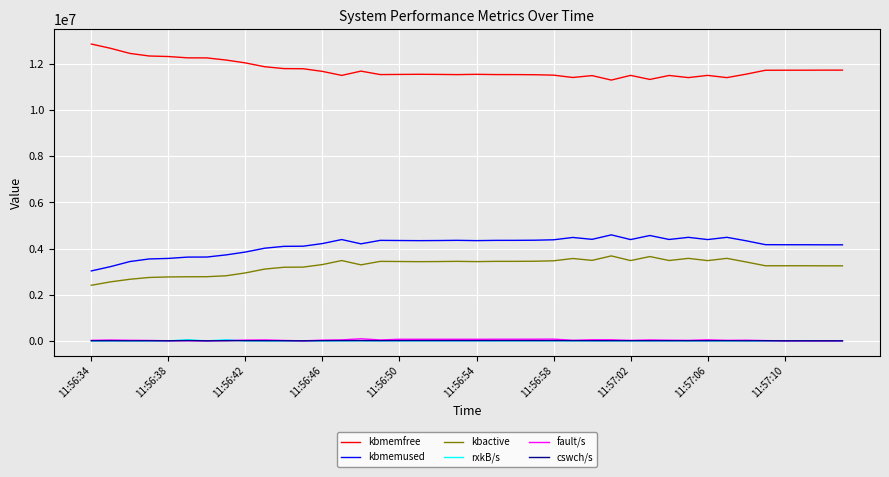

In kbactive, how many points are higher than both neighbors (excluding endpoints)?

9